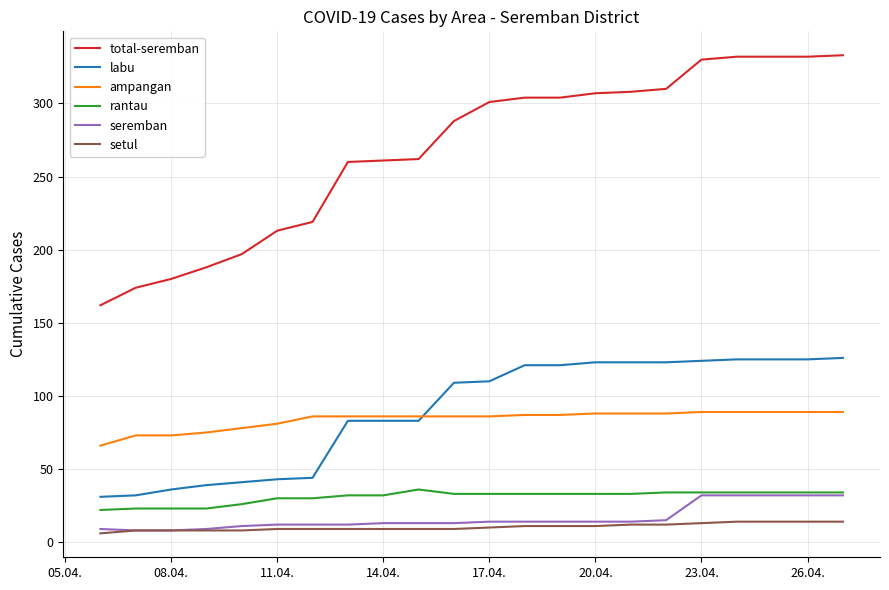

How many setul values are between 9 and 12?

12